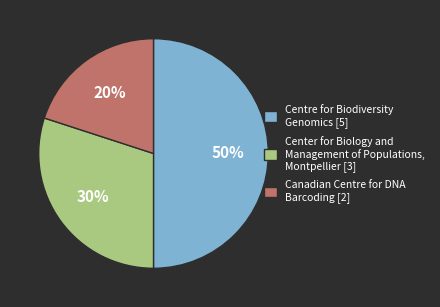

True or false: Center for Biology and Management of Populations, Montpellier [3] accounts for 30% of the total.

True